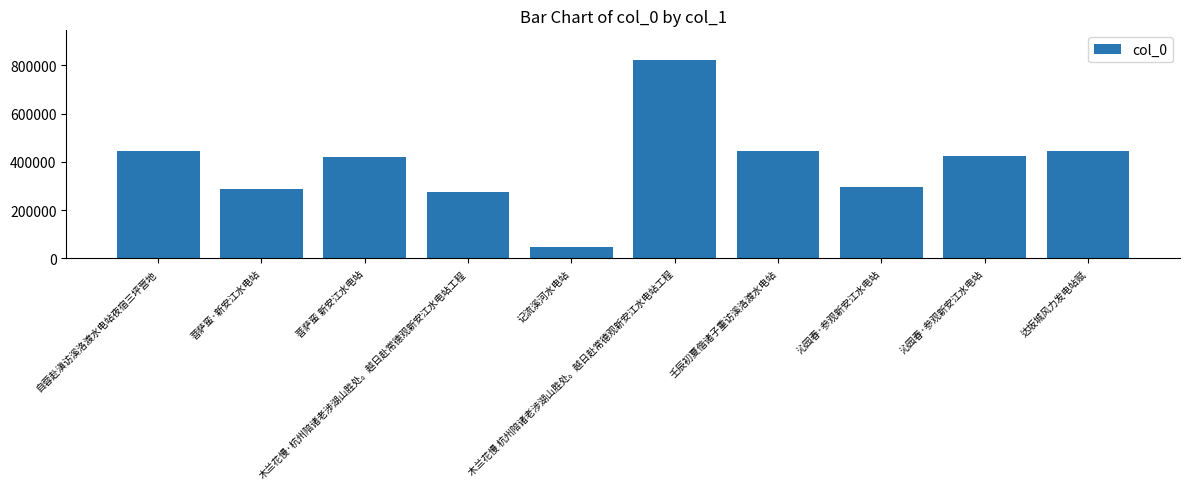

List the labels in order of value, smallest first.

记流溪河水电站, 木兰花慢·杭州陪诸老涉湖山胜处。越日赴常德观新安江水电站工程, 菩萨蛮·新安江水电站, 沁园春·参观新安江水电站, 菩萨蛮 新安江水电站, 沁园春·参观新安江水电站, 壬辰初夏偕诸子重访溪洛渡水电站, 自蓉赴滇访溪洛渡水电站夜宿三坪营地, 达坂城风力发电站赋, 木兰花慢 杭州陪诸老涉湖山胜处。越日赴常德观新安江水电站工程